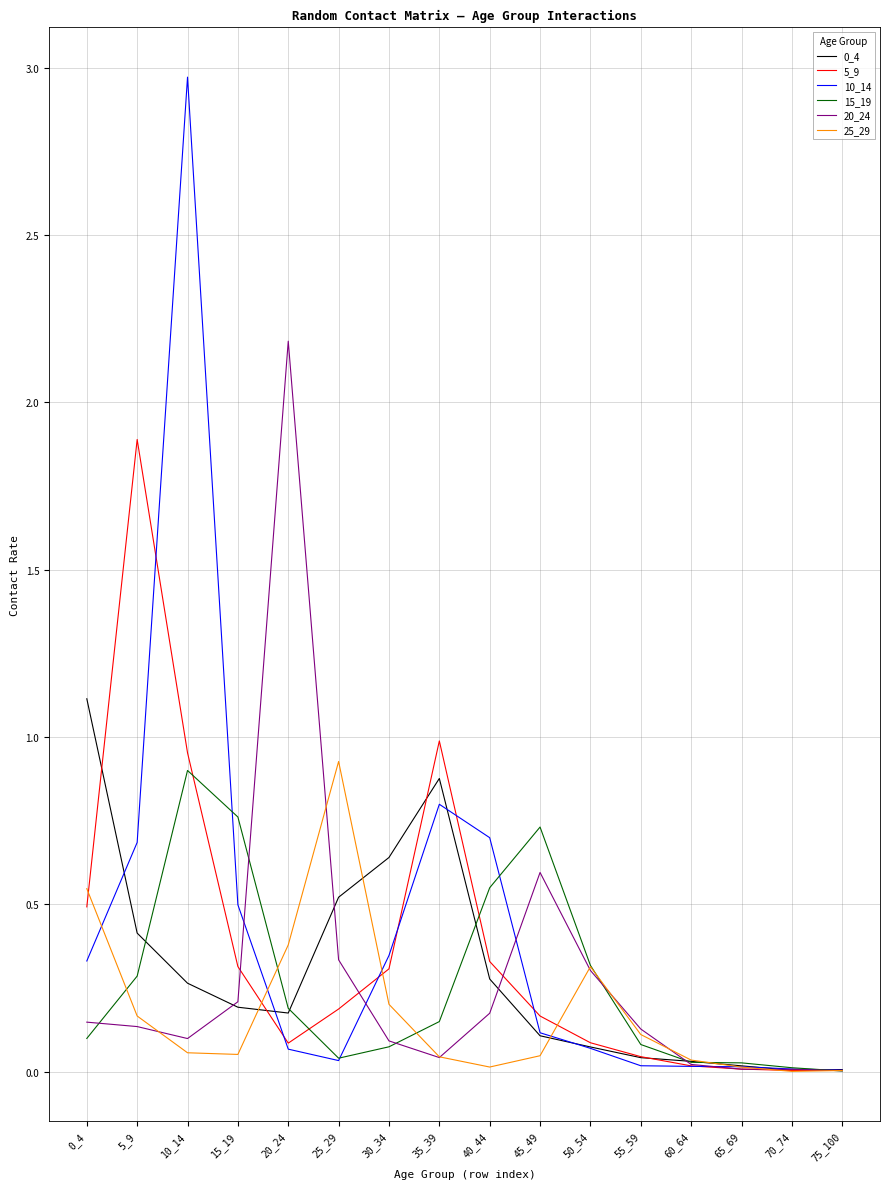

Which series has the widest spread of values?

10_14